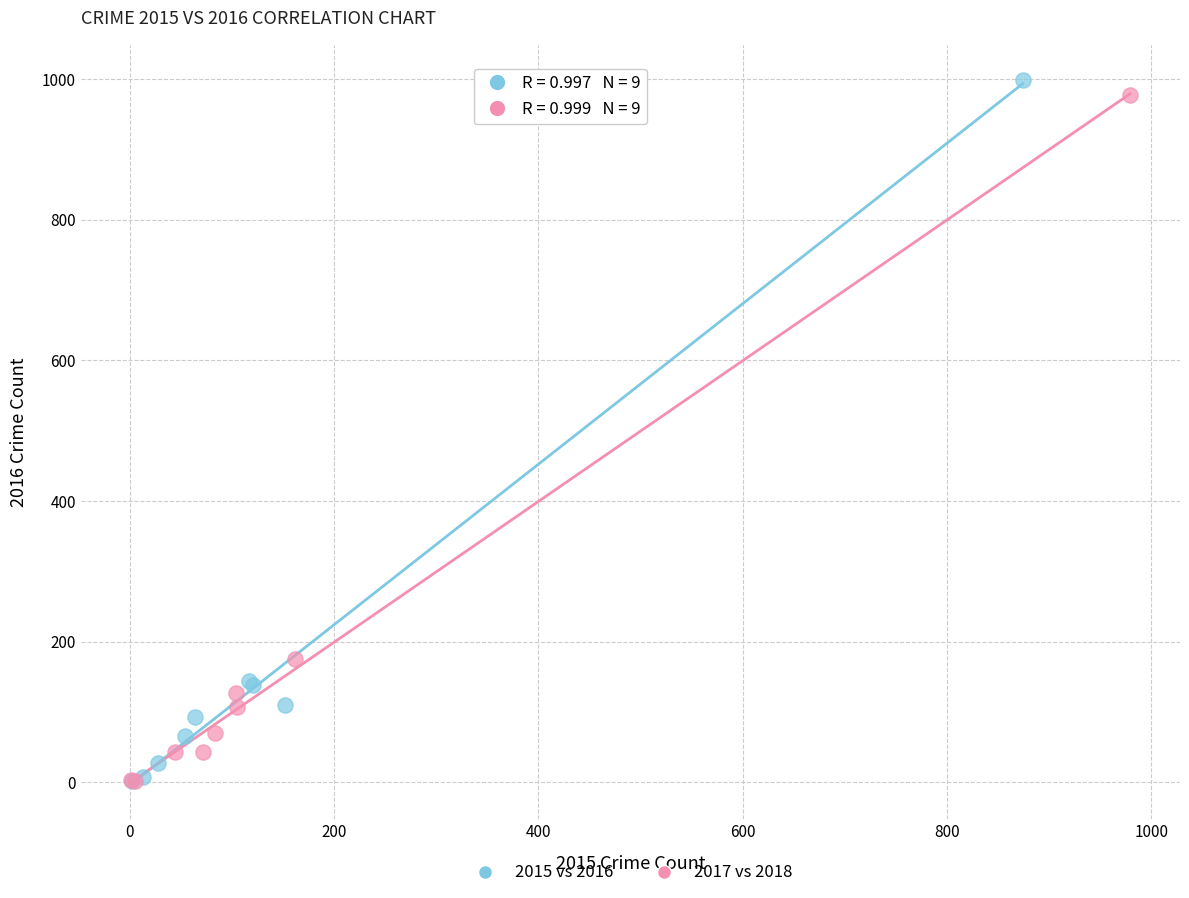

Which series has the largest Y range (max minus min)?

2015 vs 2016